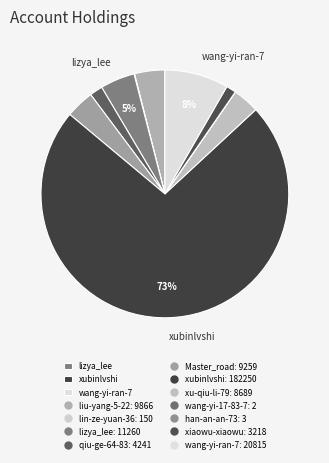

What is the majority slice?

xubinlvshi